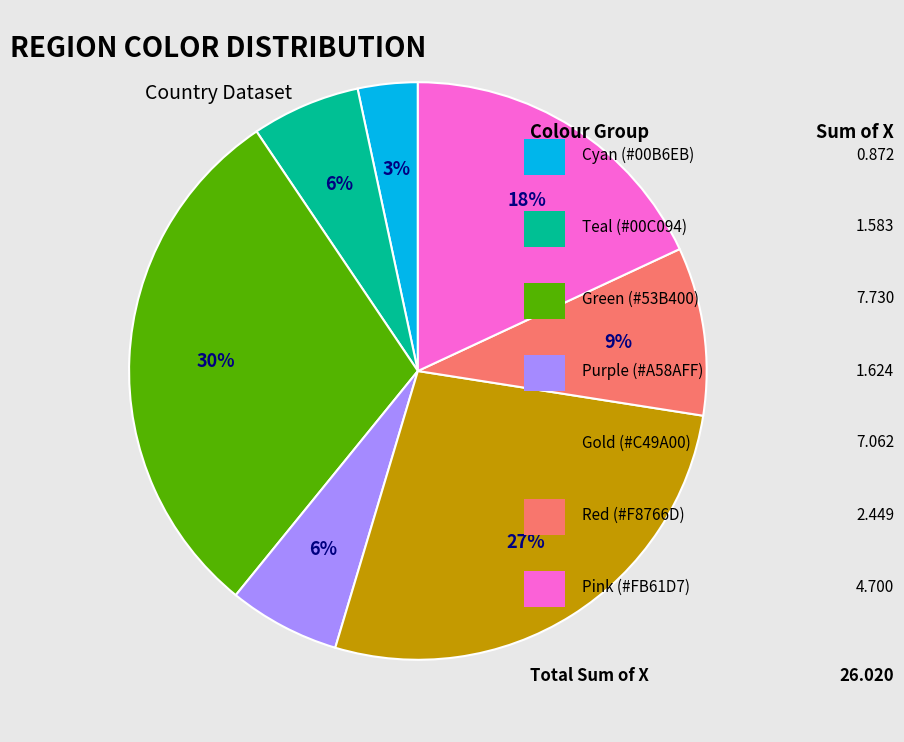

Count the number of slices in the pie.

7